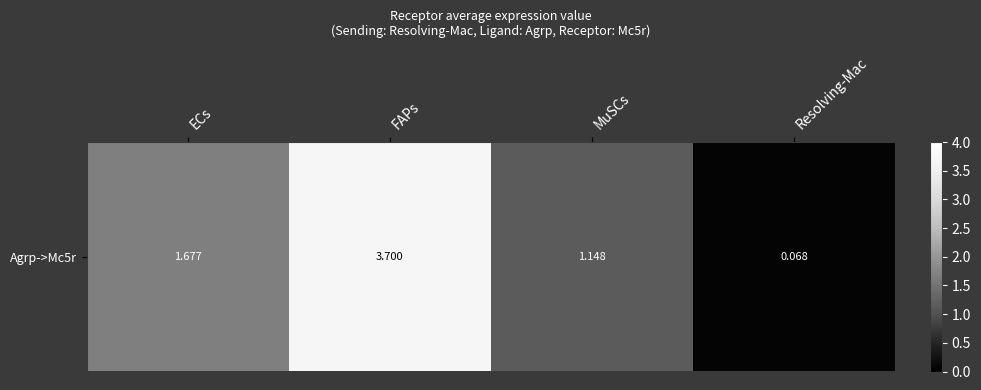

List the labels in order of value, smallest first.

Resolving-Mac, MuSCs, ECs, FAPs